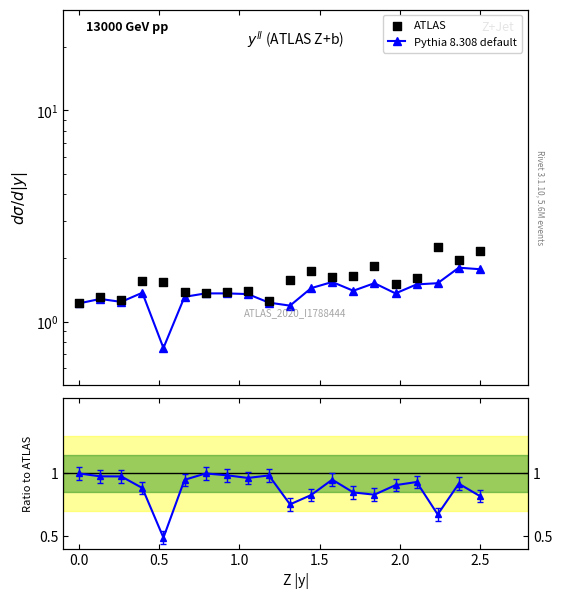

Which series contains the highest Y value?

ATLAS